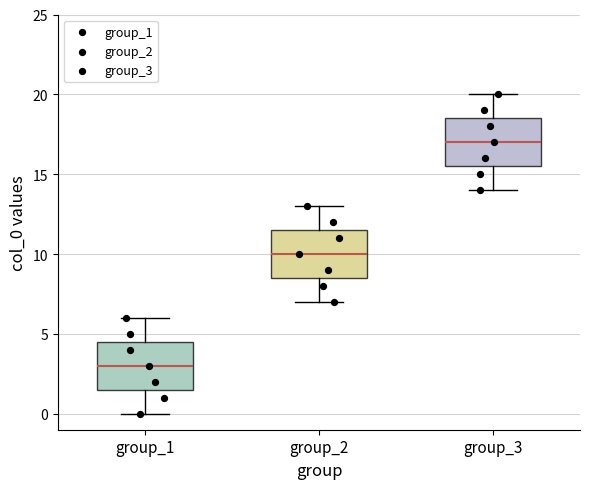

Which box's median line is the lowest?

group_1